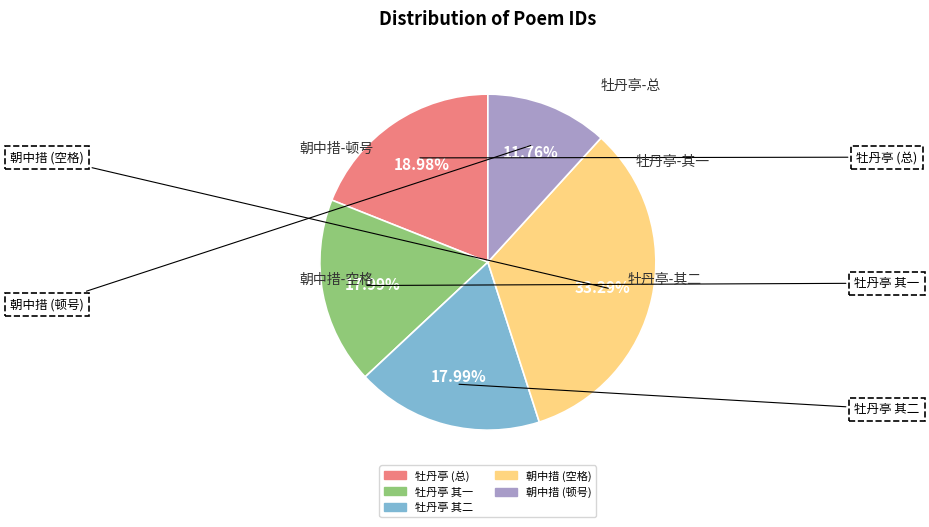

To the nearest percent, what is the difference between the largest and smallest slice percentages?

22%